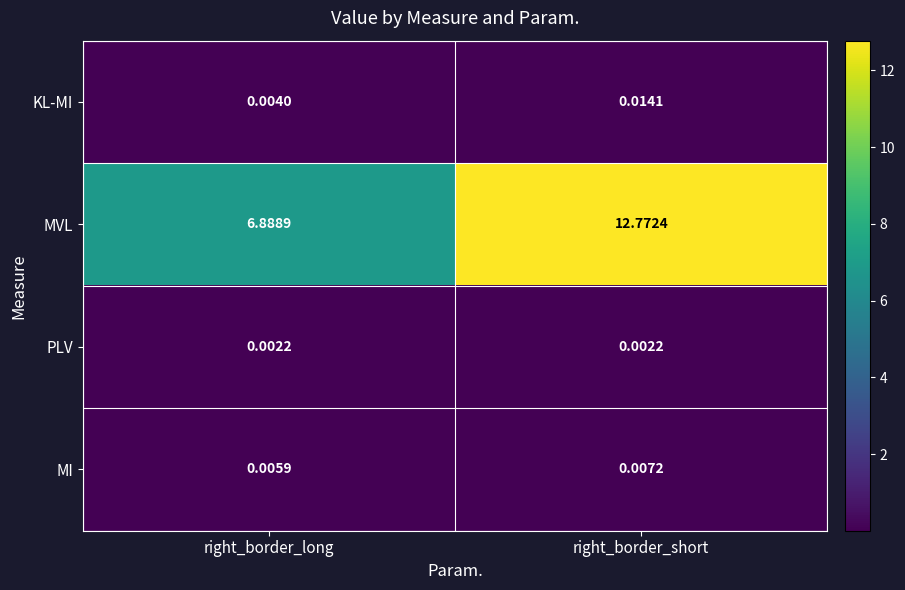

At which category is the sum across all series the highest?

right_border_short